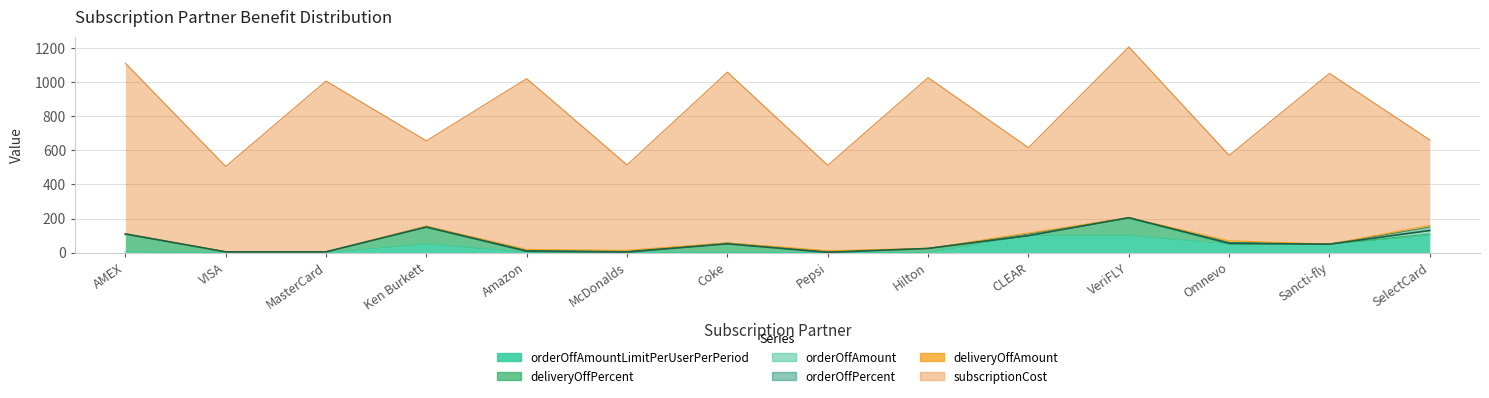

How many lines are shown in the chart?

6